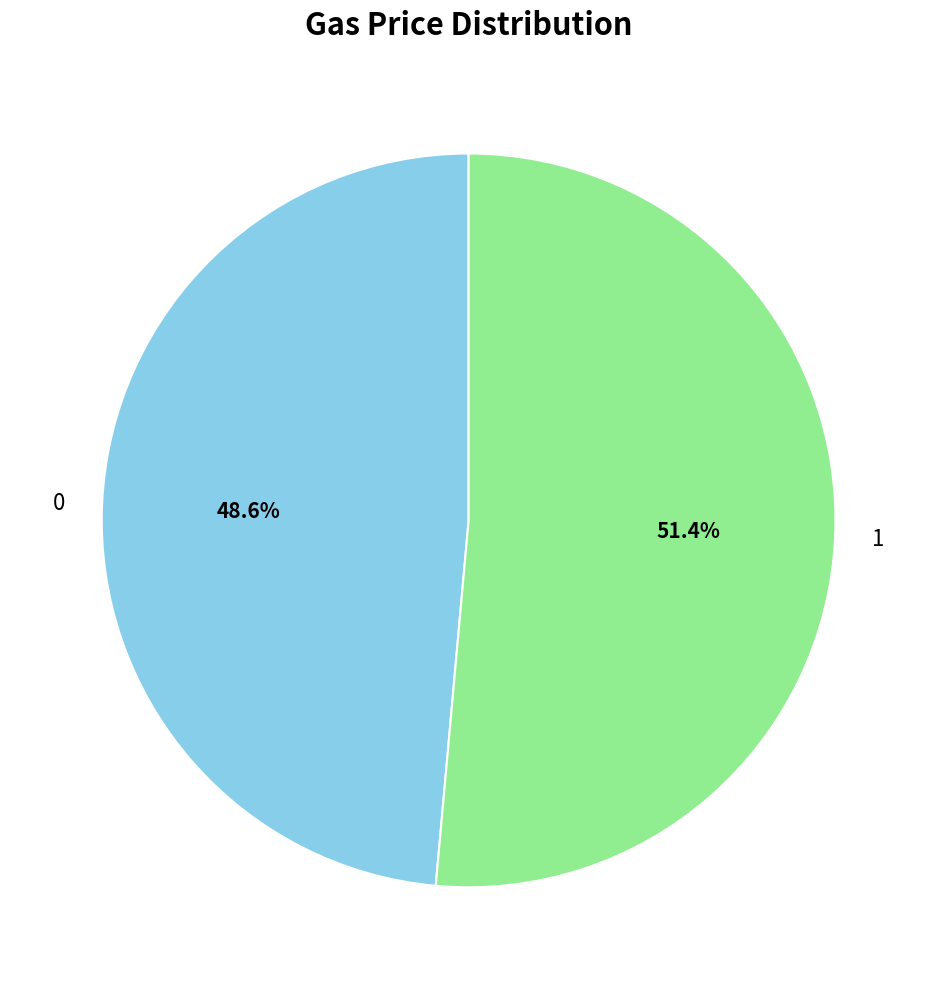

To the nearest percent, what is the average slice percentage?

50%